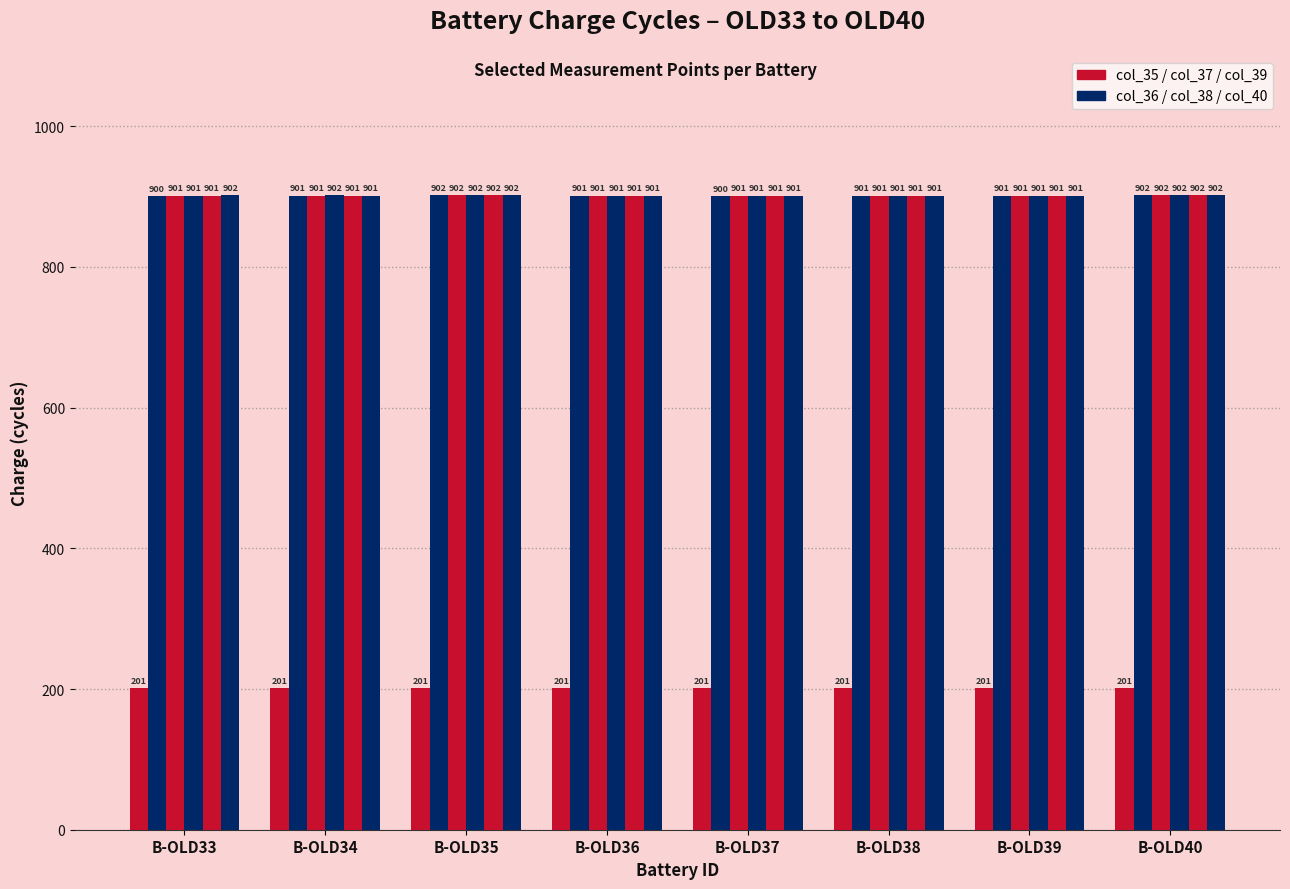

How many data points does each series have?

8